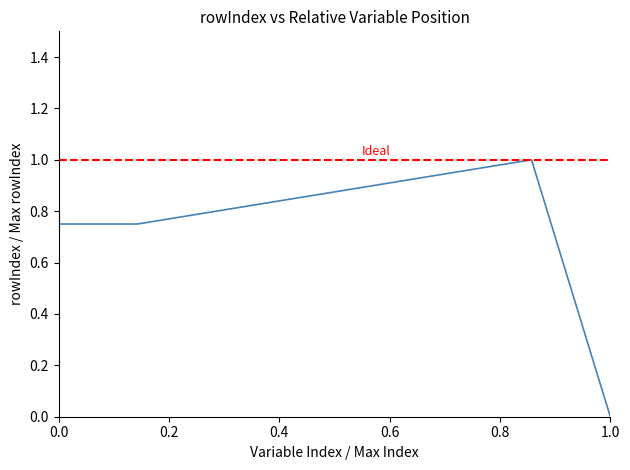

What is the sum of all values?

6.0